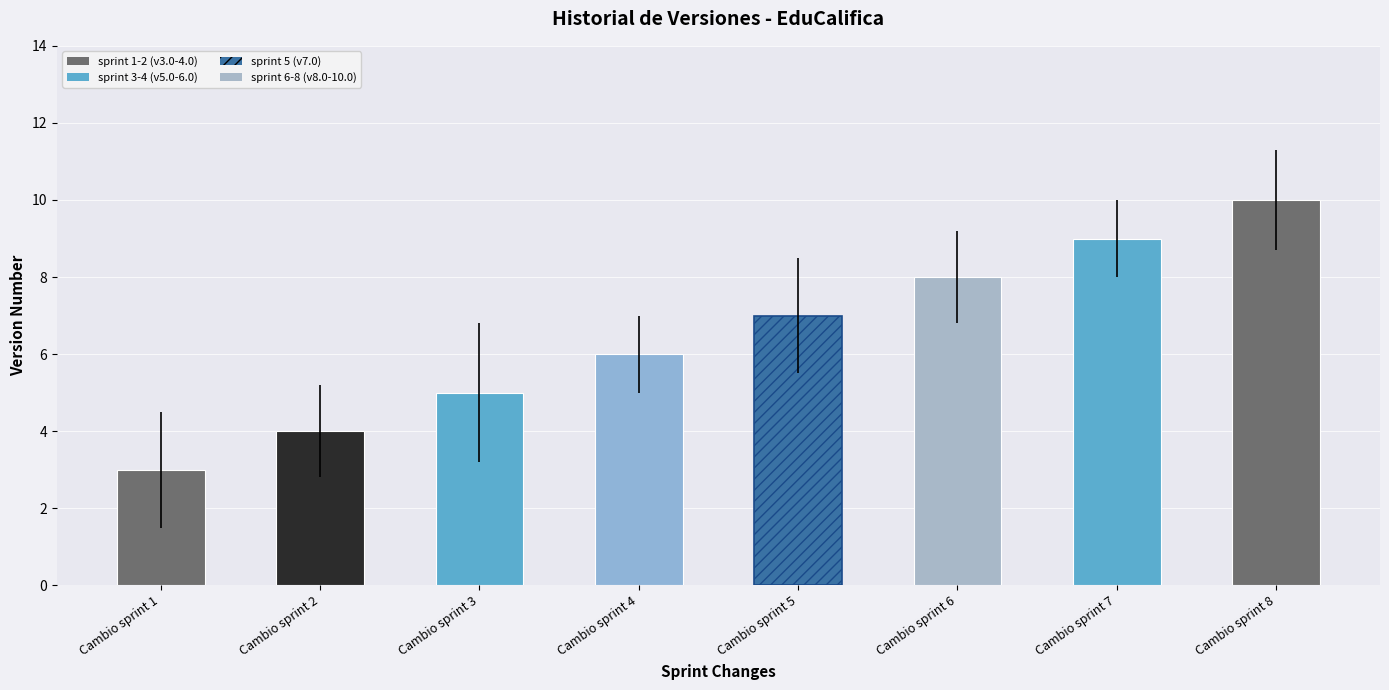

Reading left to right, what are all the values shown in this chart?

Cambio sprint 1=3	Cambio sprint 2=4	Cambio sprint 3=5	Cambio sprint 4=6	Cambio sprint 5=7	Cambio sprint 6=8	Cambio sprint 7=9	Cambio sprint 8=10